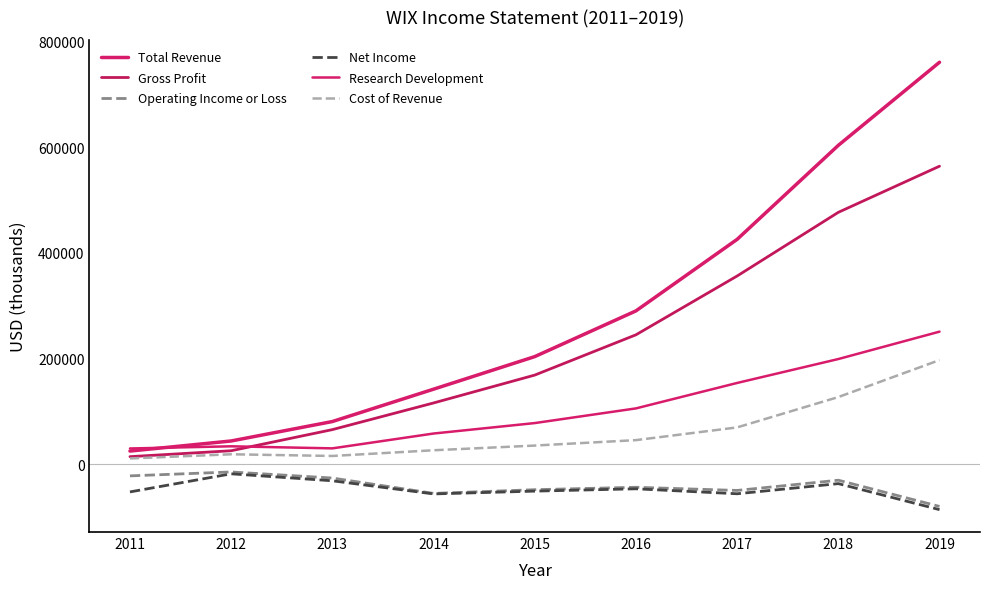

Read the Net Income value at 2013, to the nearest 100.

-31700